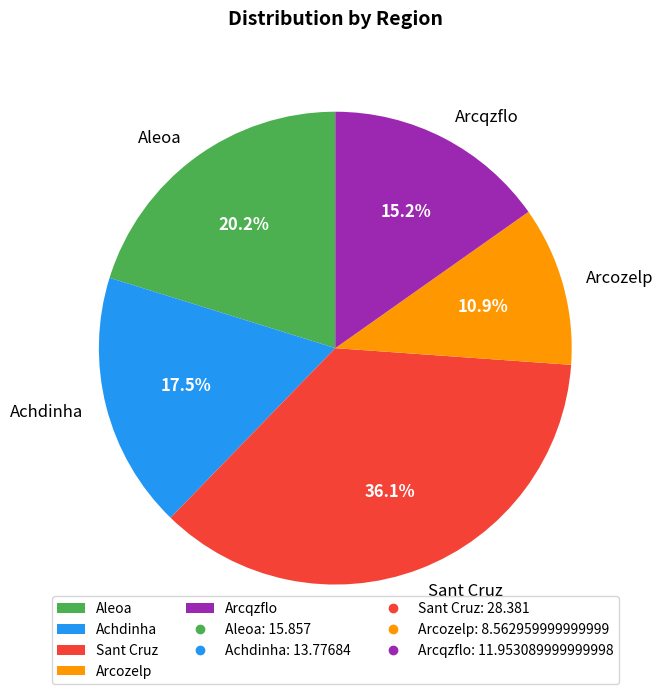

To the nearest percent, what portion does Aleoa represent?

20%